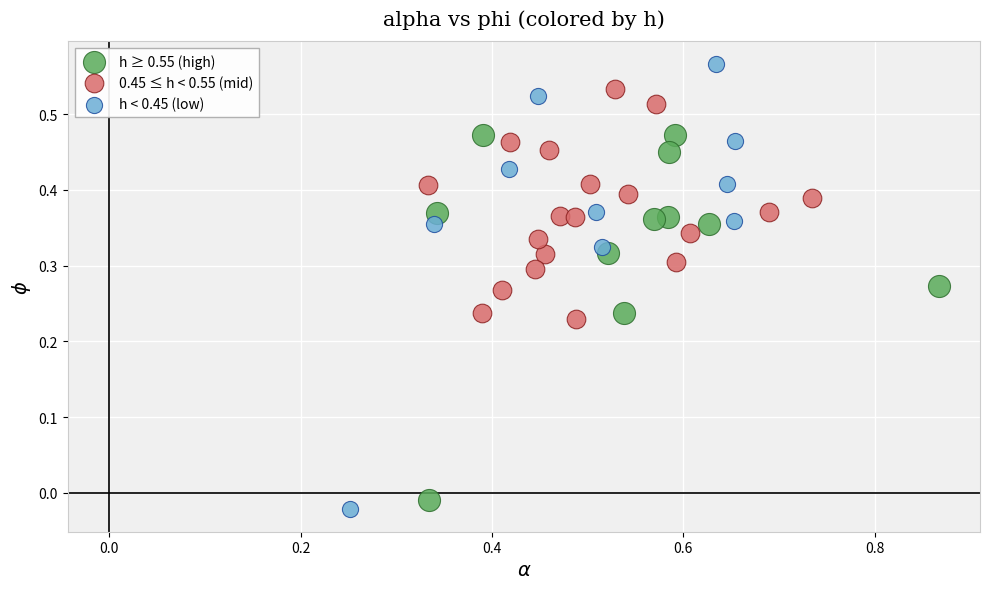

Which series has the widest spread of Y values?

h < 0.45 (low)